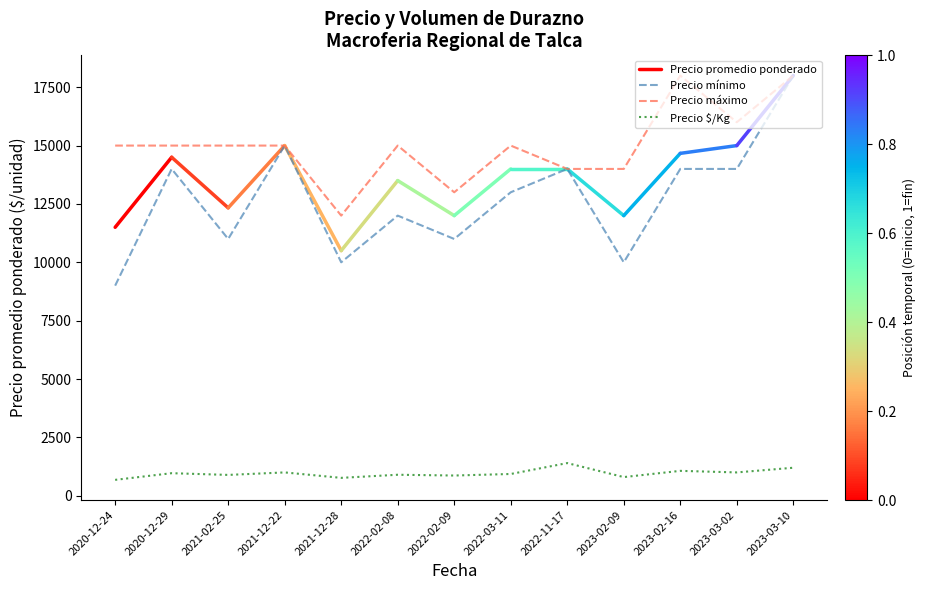

How many data points does each series have?

13